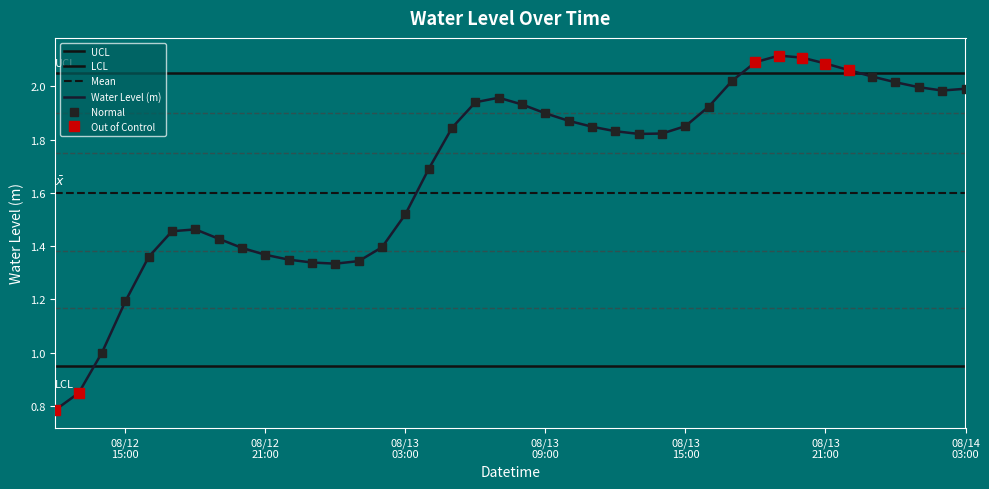

Where is the data nearest to the value 1?

2024-08-12 14:00:00